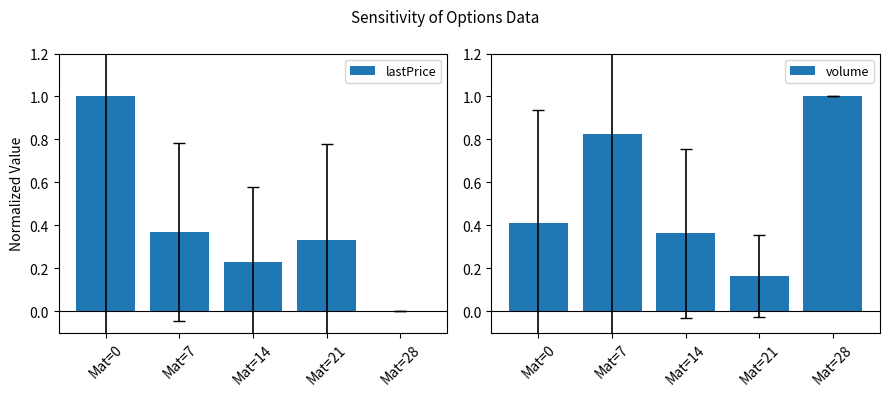

True or false: volume has a value of 0.2 at Mat=21.

True